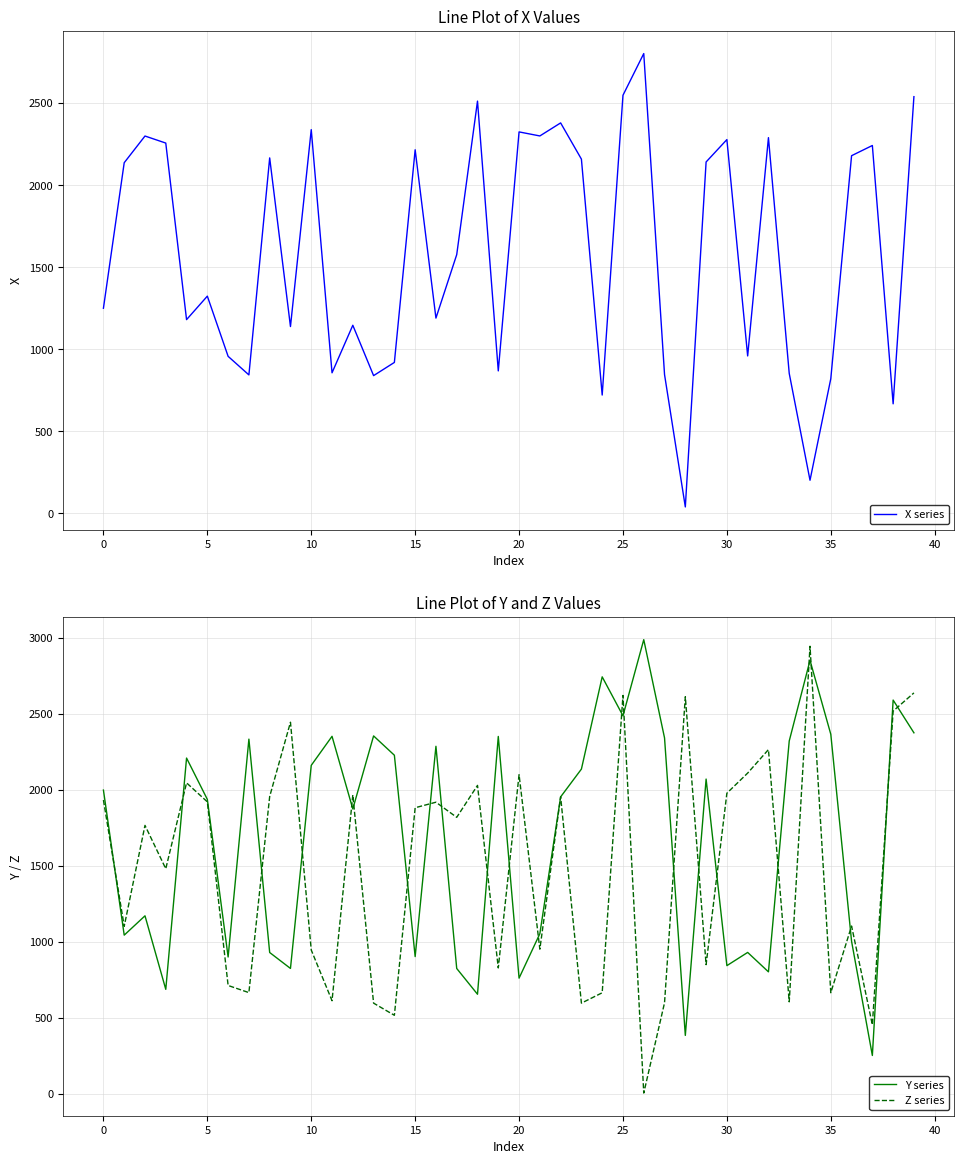

True or false: Y series has a value of 4180.7 at 39.

False